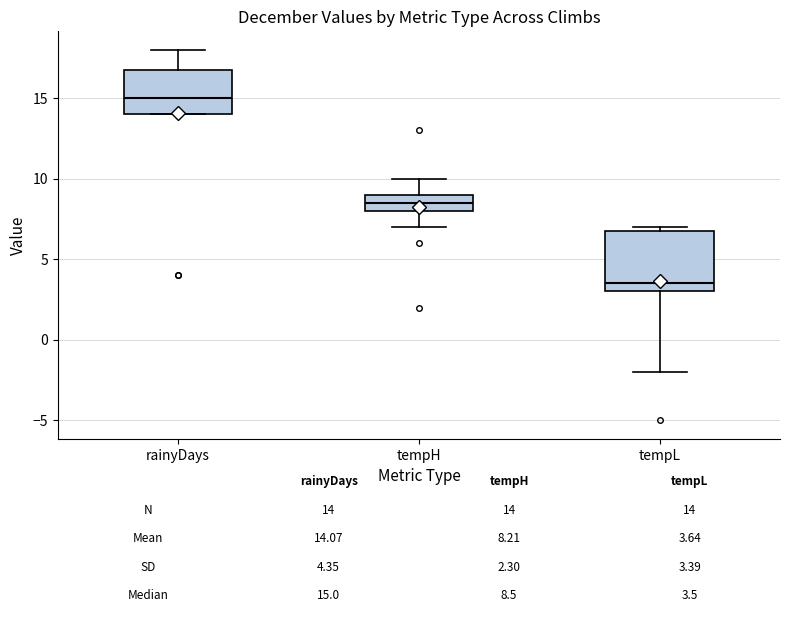

Comparing the boxes themselves (not the whiskers), which one is the tallest?

tempL